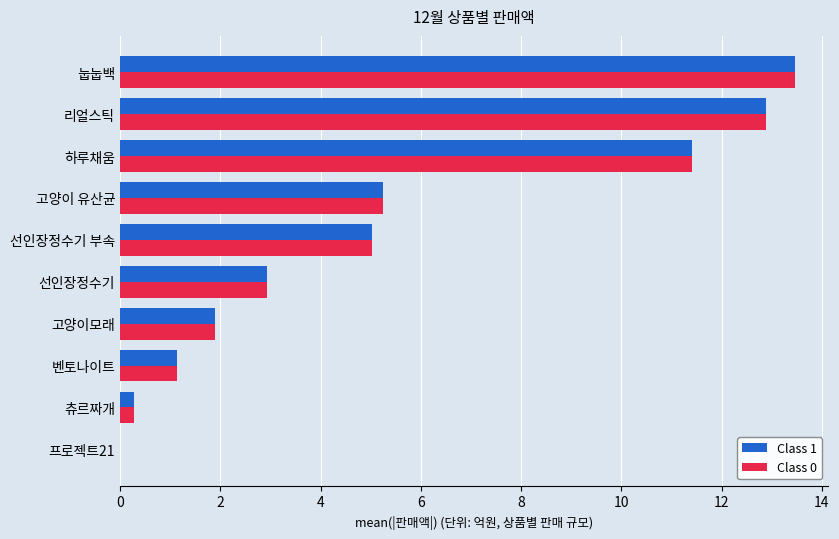

How many data points does each series have?

10